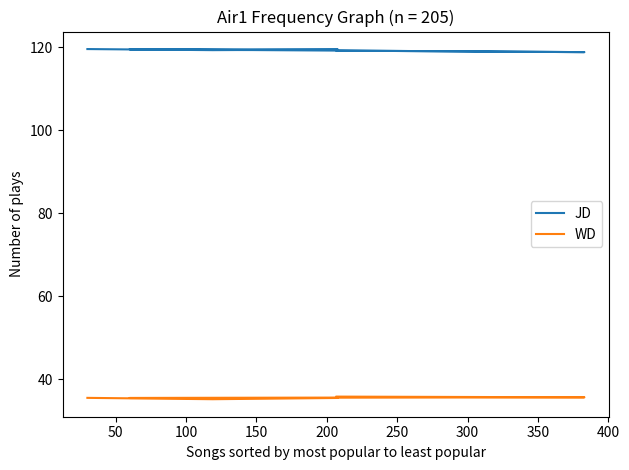

Is it true that WD equals 35.4 at 150?

True